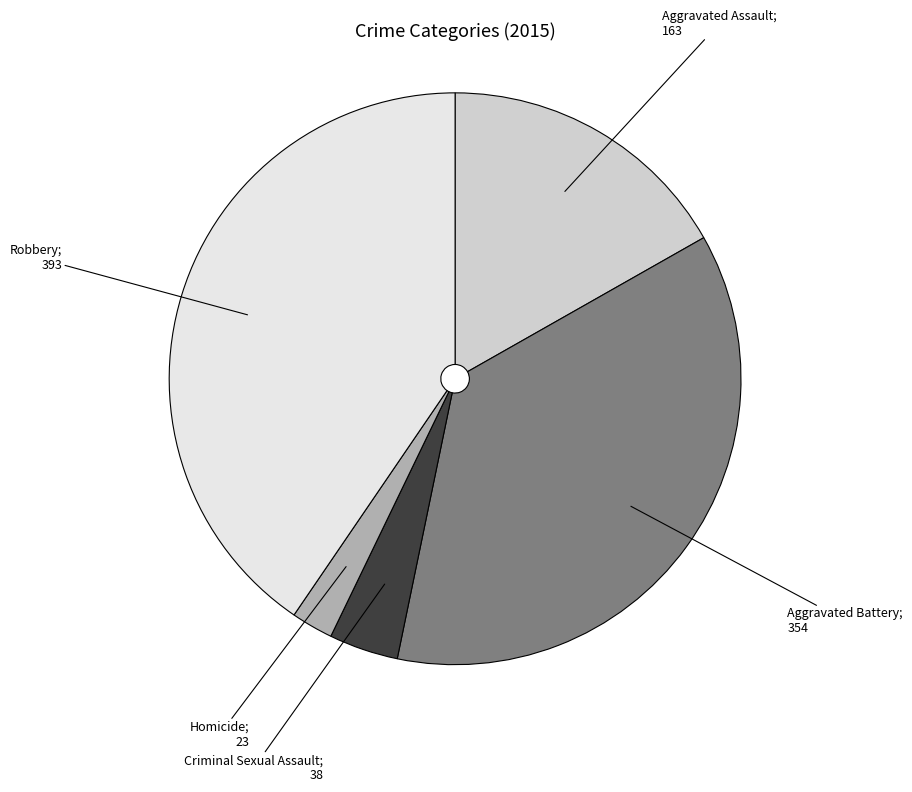

Does any single category account for the majority?

No